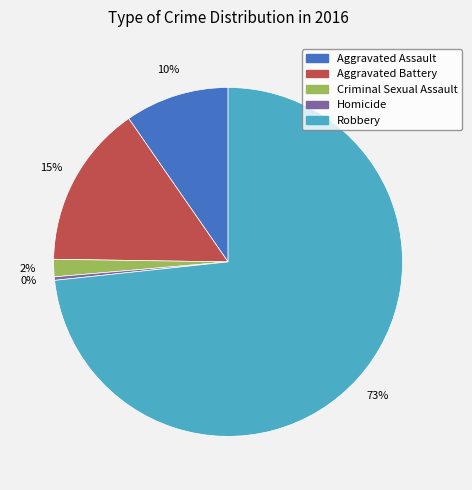

How many slices are in this pie chart?

5